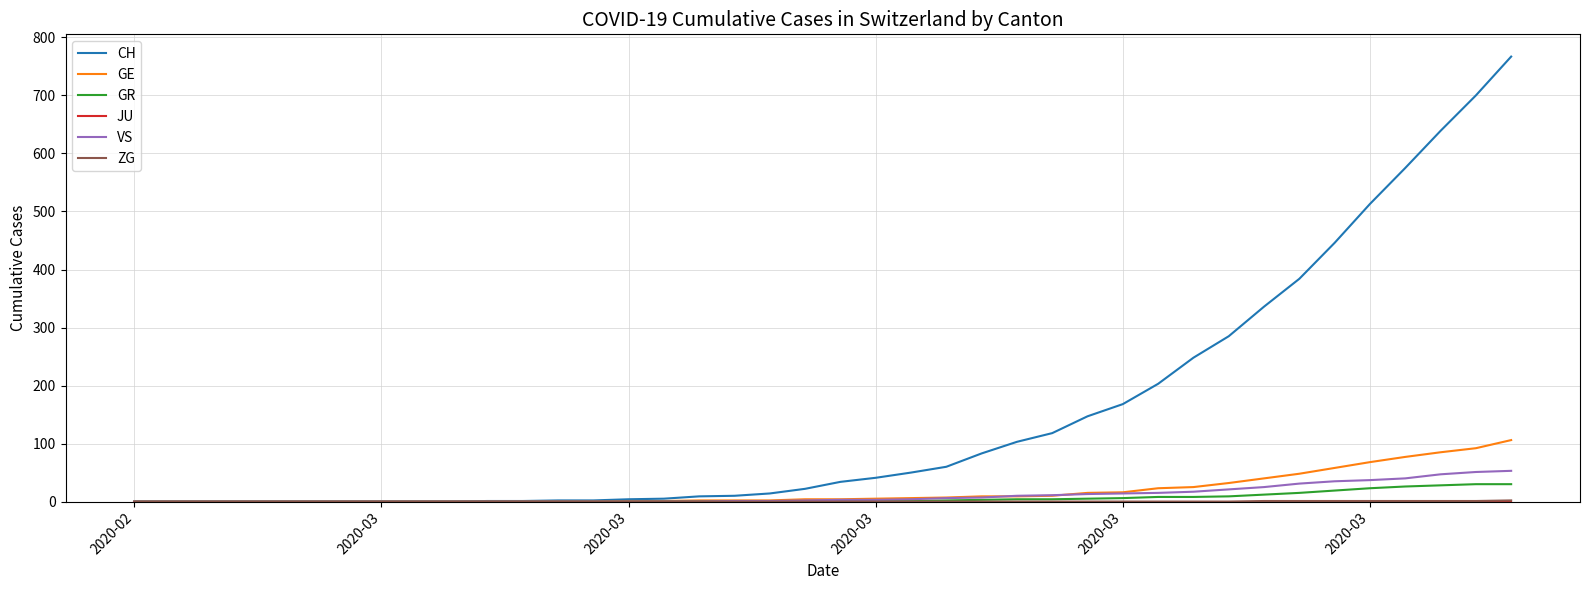

What is the maximum value shown in the chart?

767